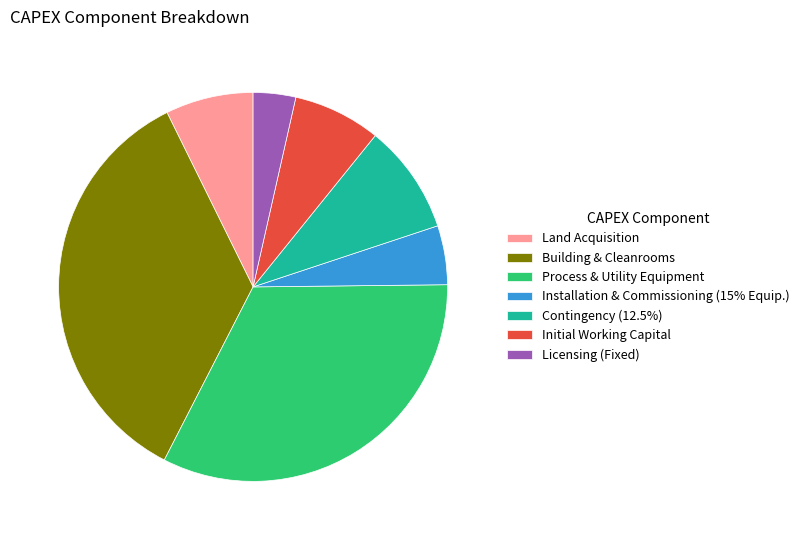

Which has a higher value, Building & Cleanrooms or Contingency (12.5%)?

Building & Cleanrooms